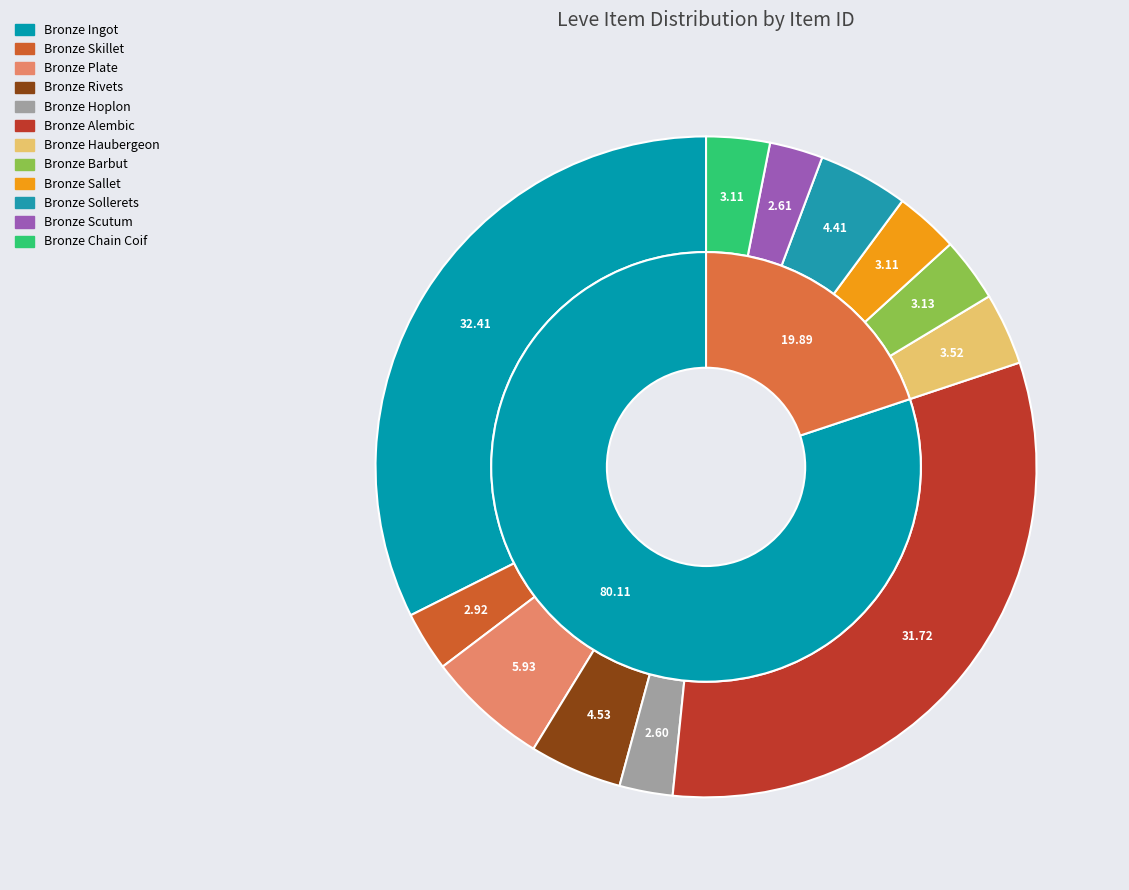

To the nearest percent, what is the difference between the Bronze Chain Coif and Bronze Plate slice percentages?

3%